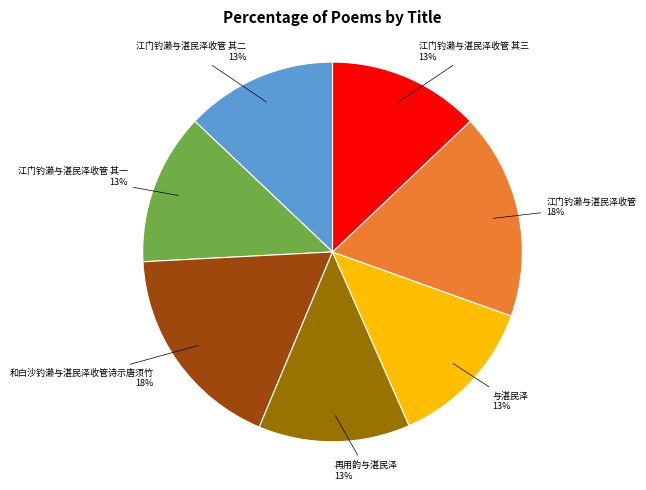

Is there a majority slice in this chart?

No